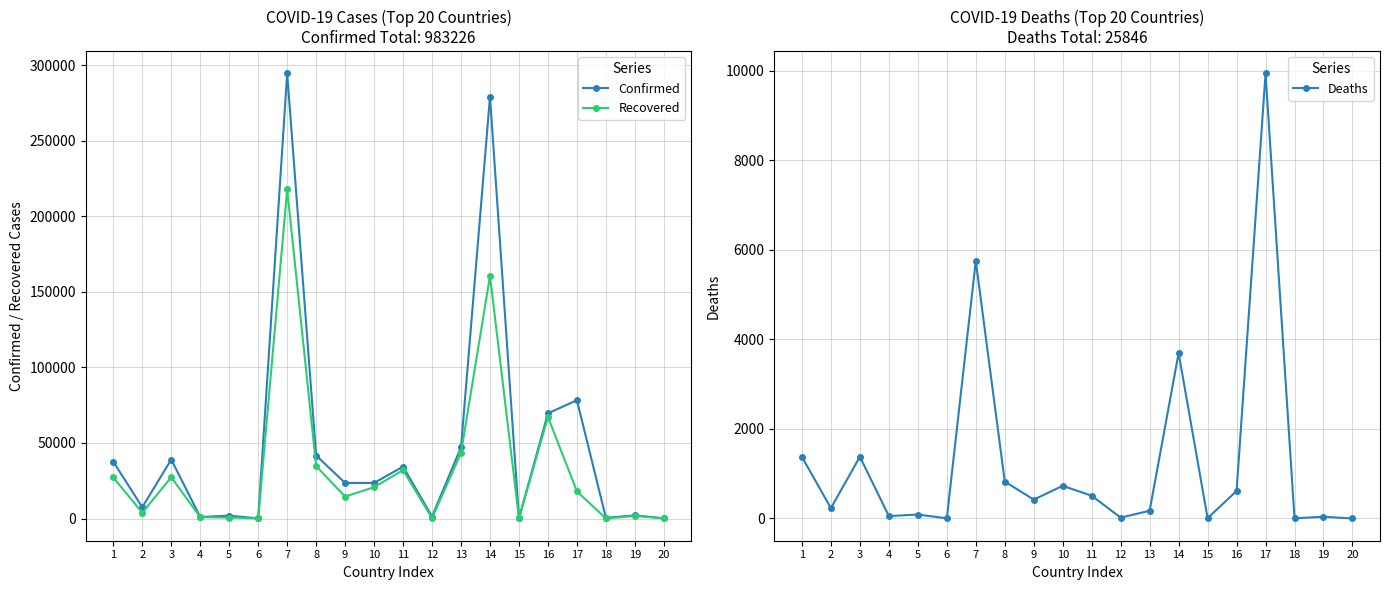

Where does the Deaths series first go above 421?

1